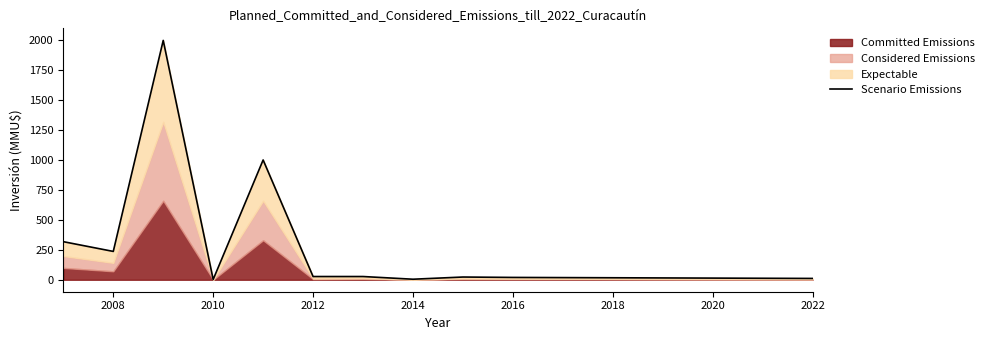

What is the change in value from 2022 to 9?

-3.3